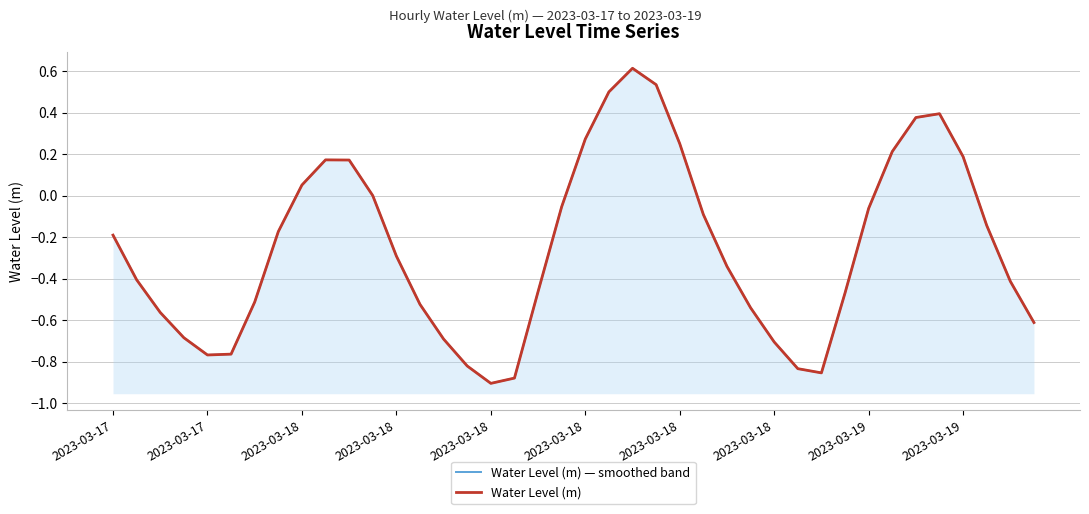

How many series are shown in this chart?

2